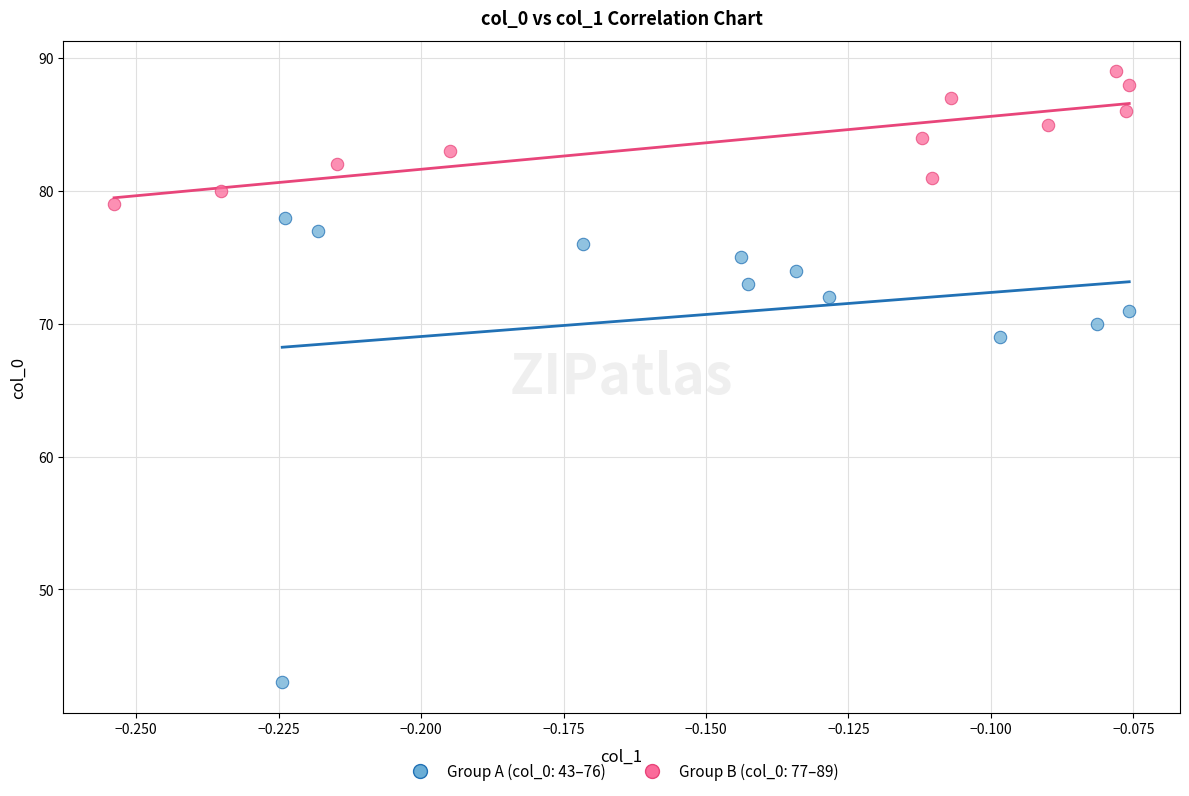

Which series reaches the maximum Y coordinate?

Group B (col_0: 77–89)